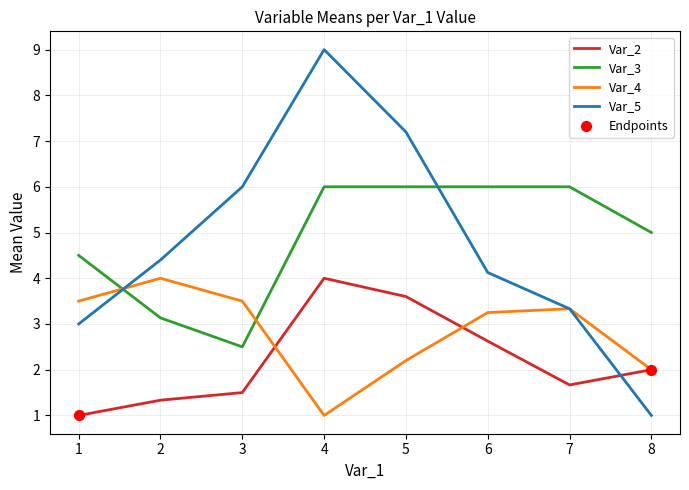

What is the spread (max minus min) of values at 7?

4.3